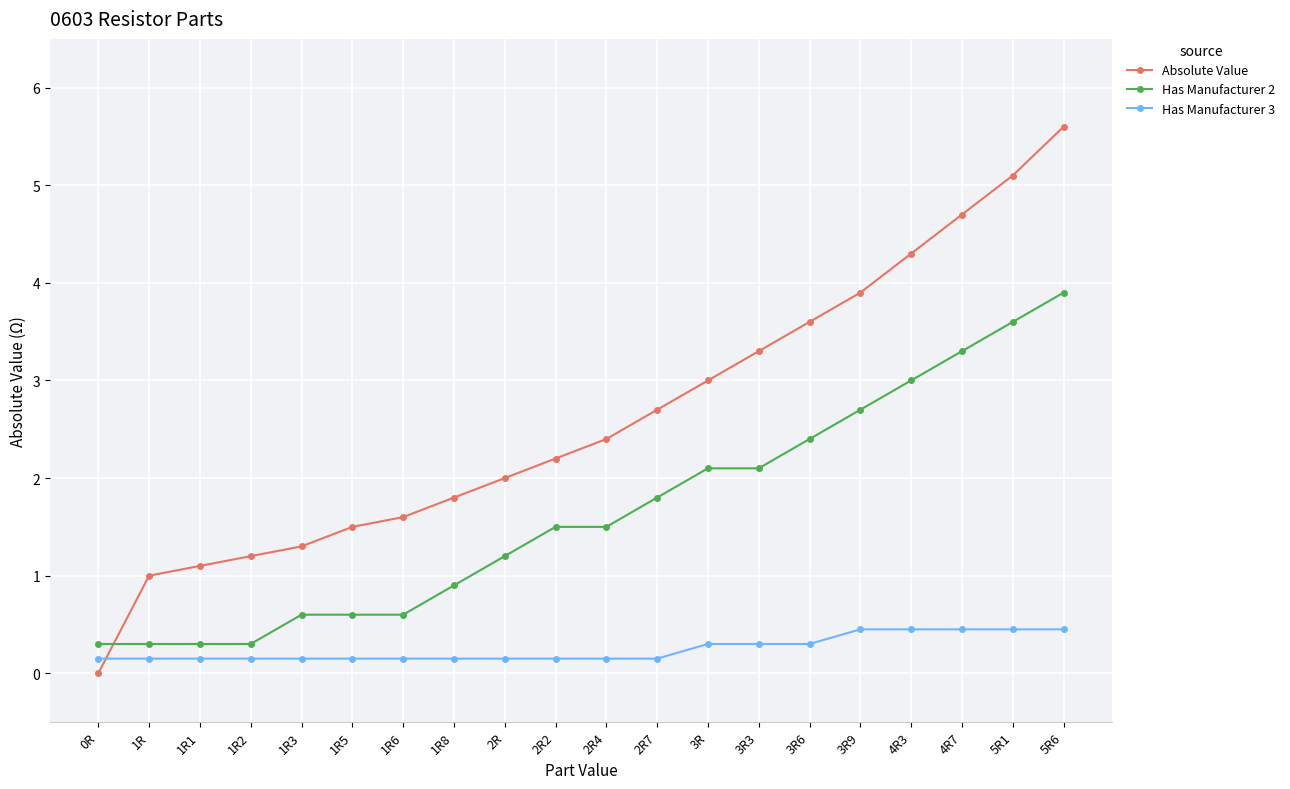

What is the label of the 17th point from the right?

1R2